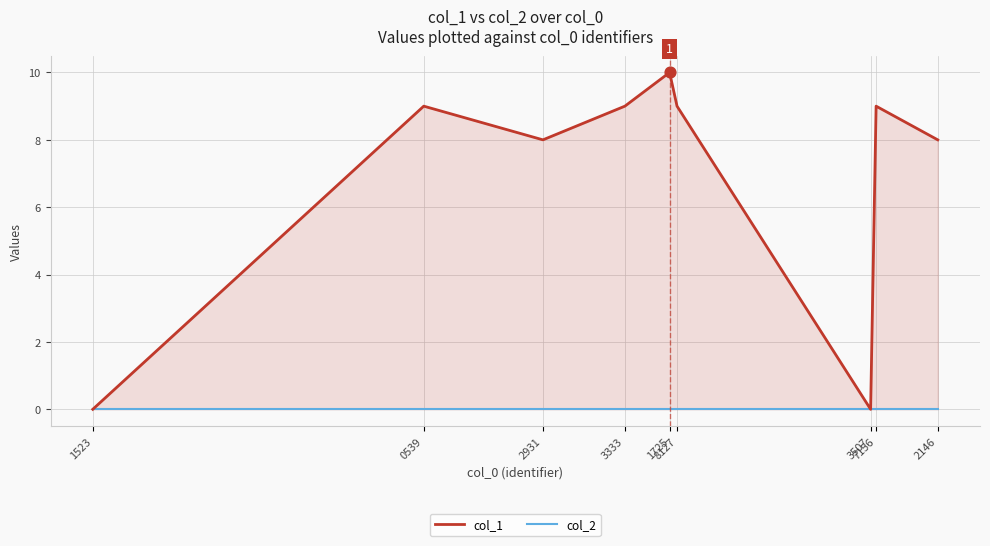

Which series has the widest spread of Y values?

col_1